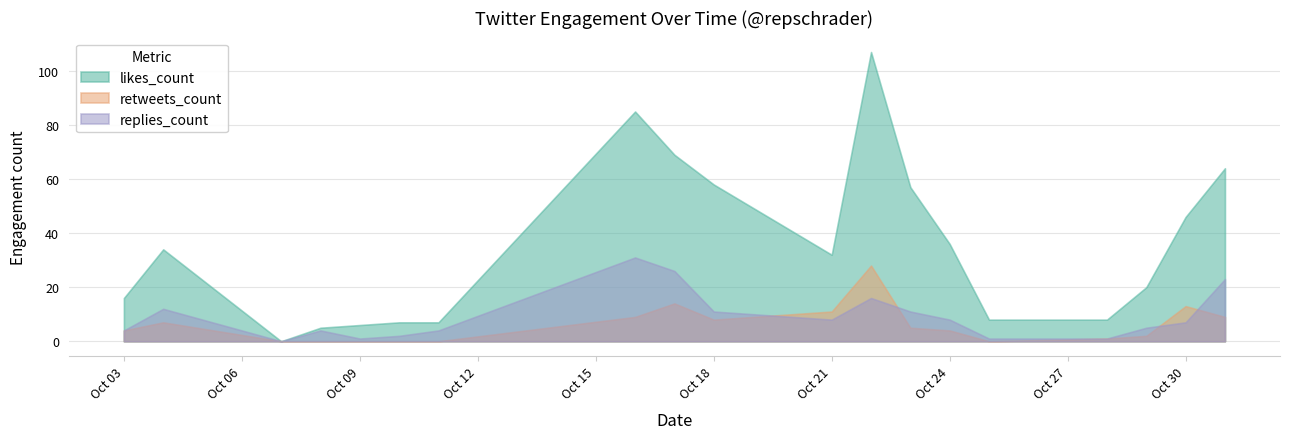

Which series has the largest total across all categories?

likes_count